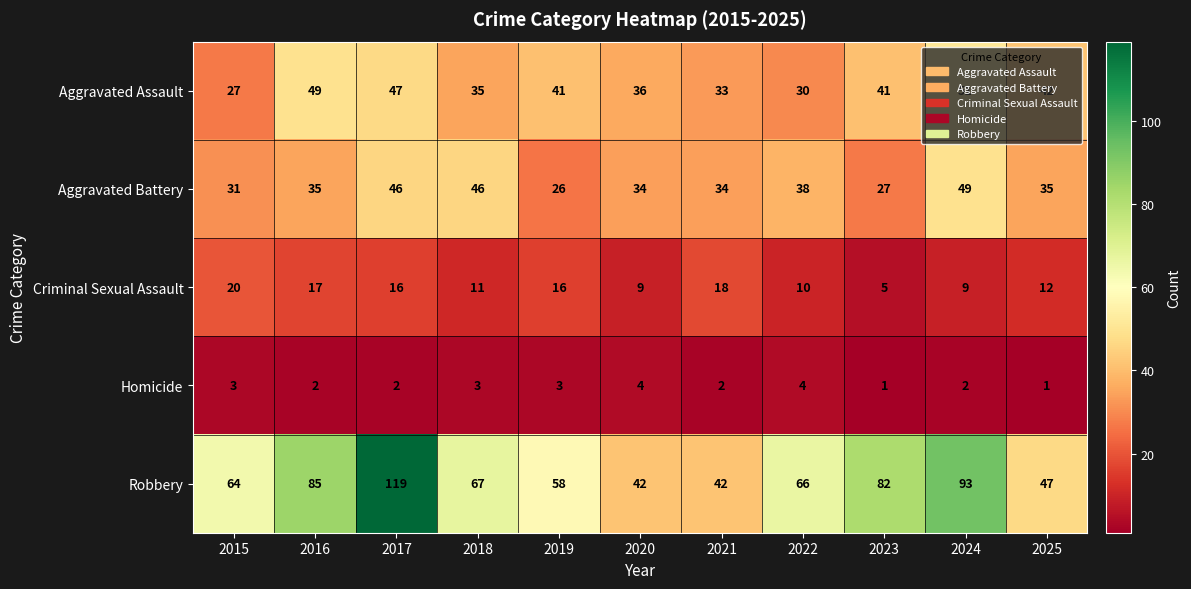

The Criminal Sexual Assault series shows 5 at 2023. True or false?

True